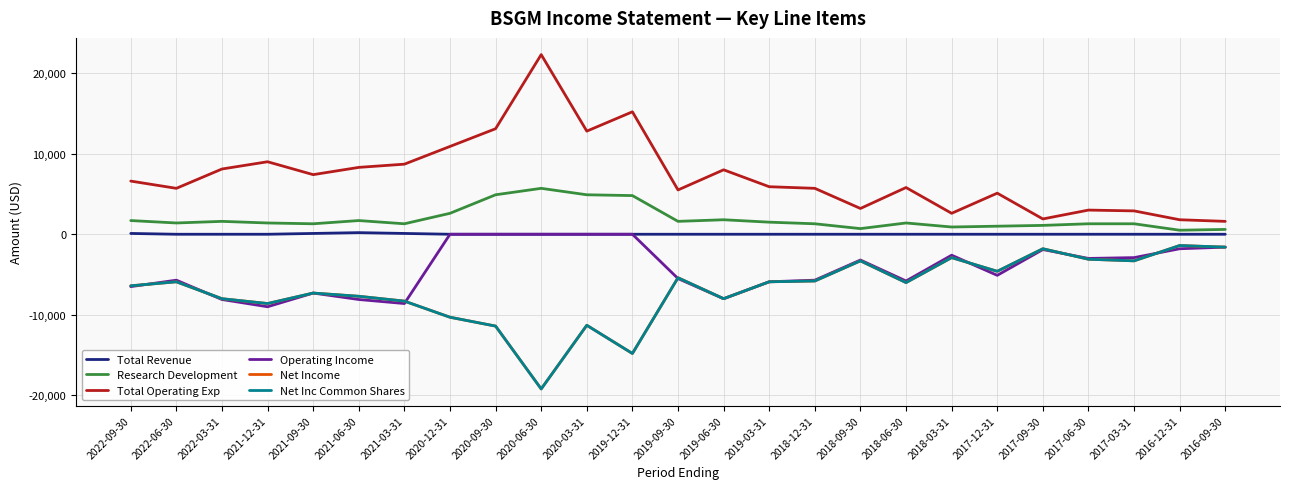

Does the chart have visible grid lines?

Yes